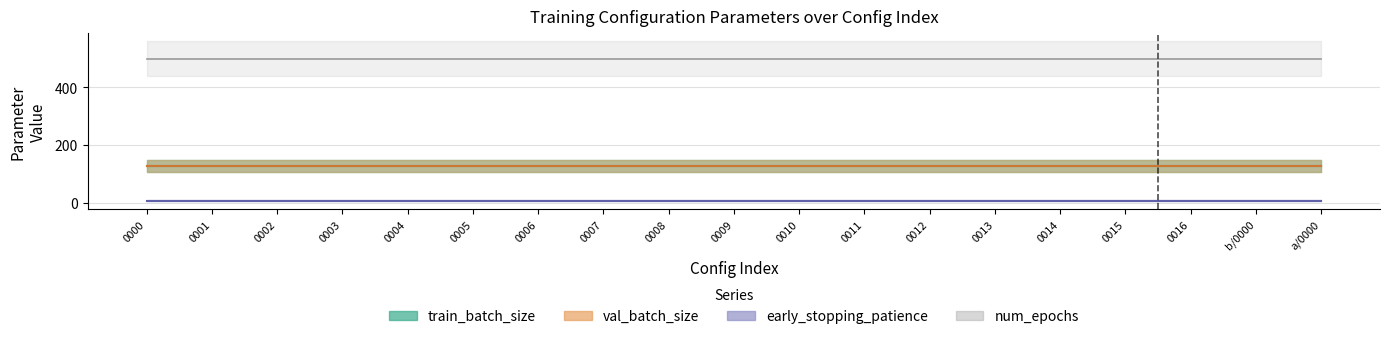

Rank the series at 0007 from highest to lowest value.

num_epochs, train_batch_size, val_batch_size, early_stopping_patience